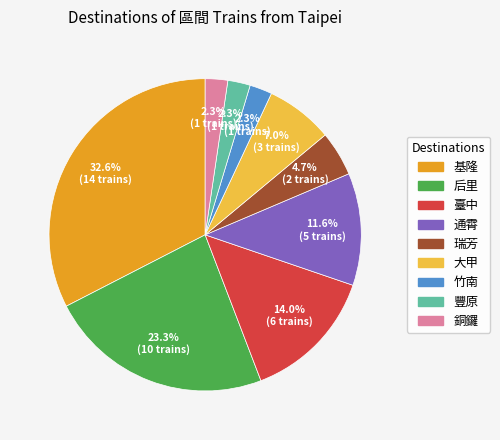

Which has a higher value, 銅鑼 or 大甲?

大甲